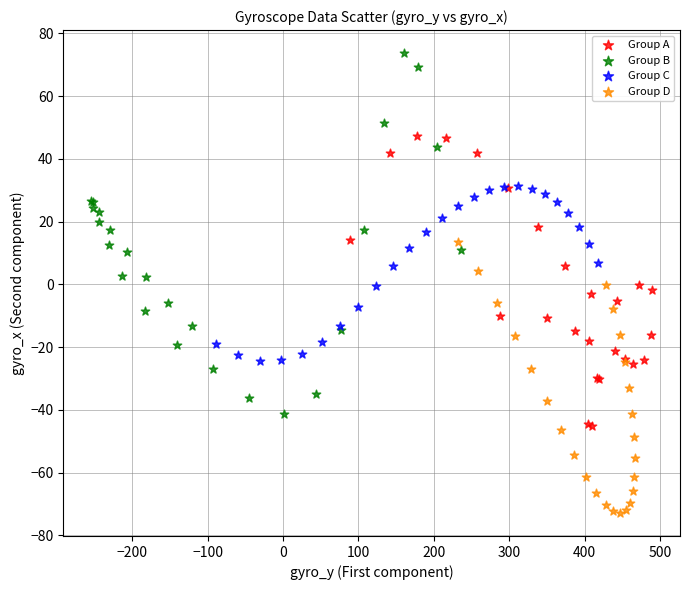

Which series has the widest spread of Y values?

Group B